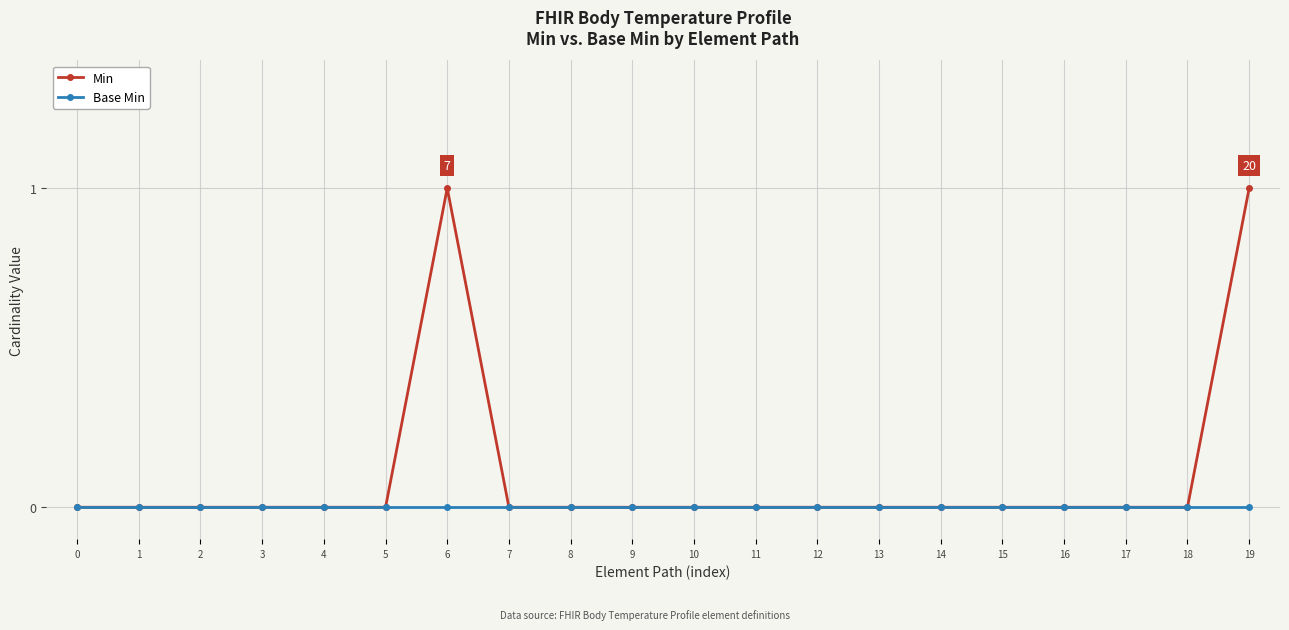

List the series in order of their overall mean, lowest first.

Base Min, Min